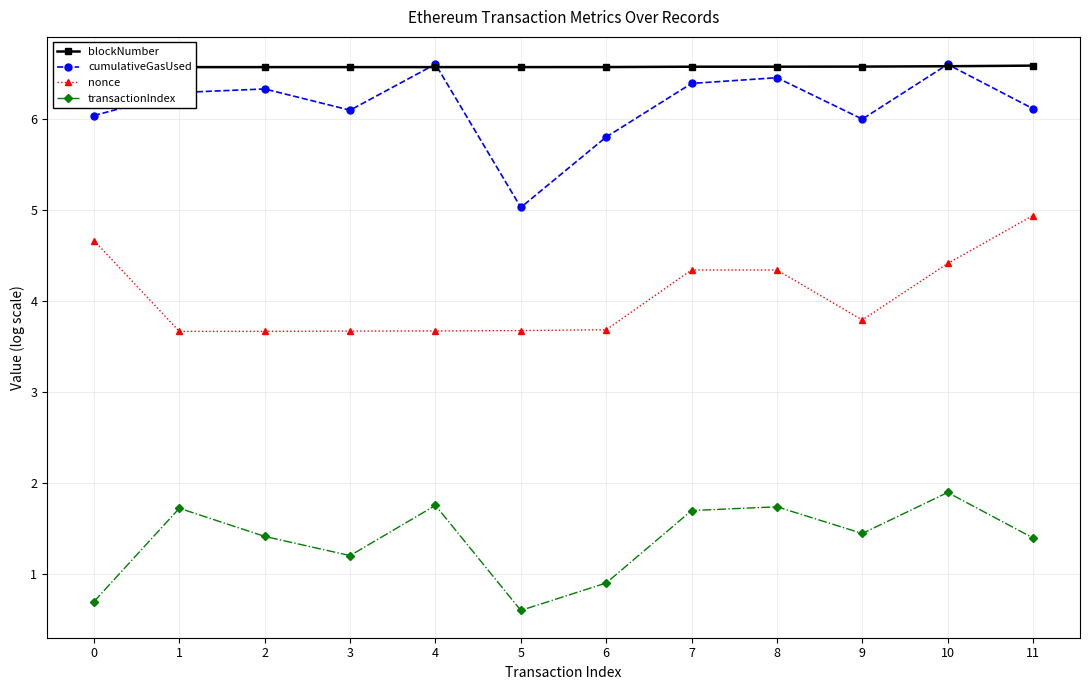

How many data points in cumulativeGasUsed are less than 6?

3